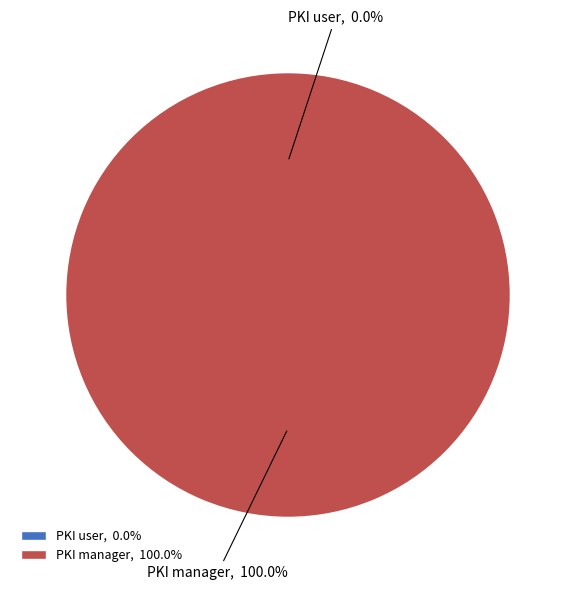

True or false: access_account_user accounts for 0% of the total.

True